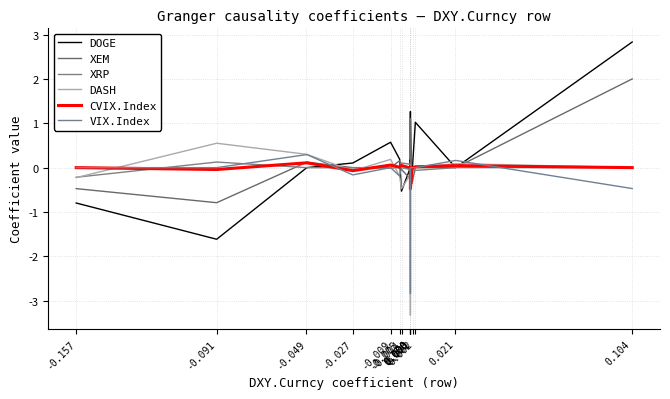

The DOGE series shows 1.0 at 0.002. True or false?

True